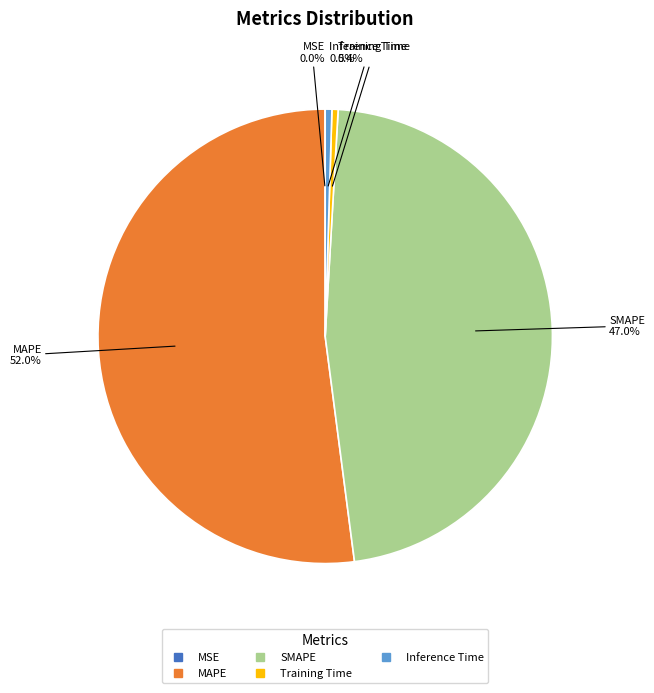

To the nearest percent, what percentage of the pie is MAPE?

52%